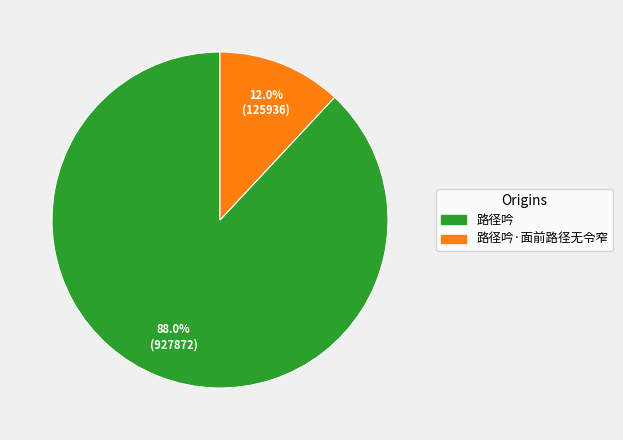

Is there any slice that represents more than half of the pie?

Yes